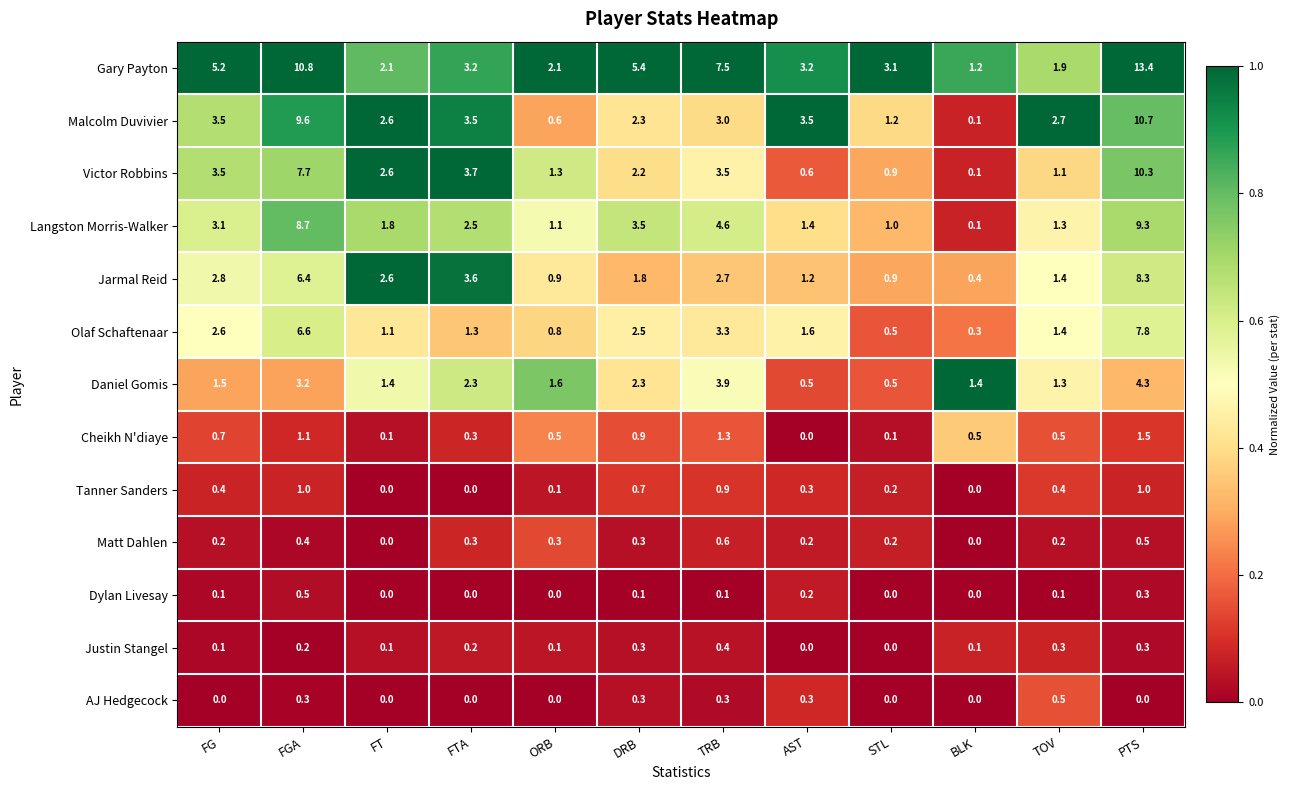

Count the number of data series in this chart.

13